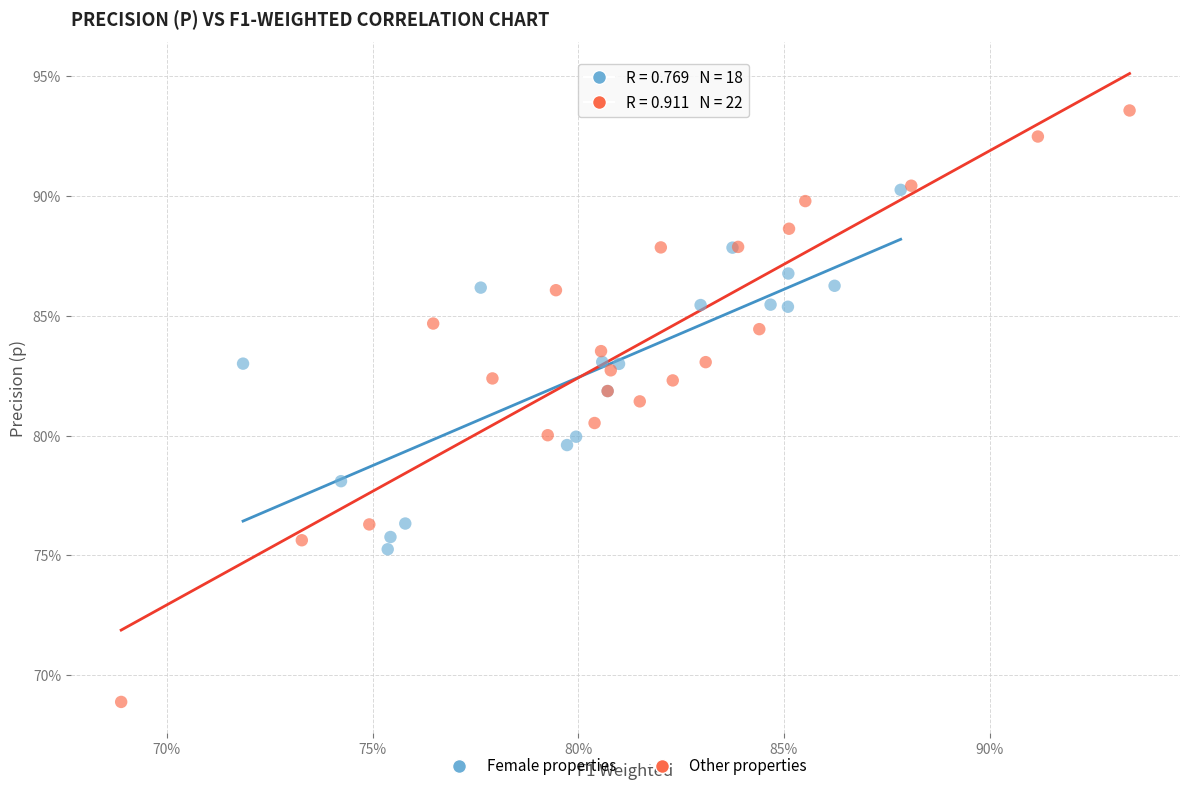

Which series reaches the maximum Y coordinate?

Other properties